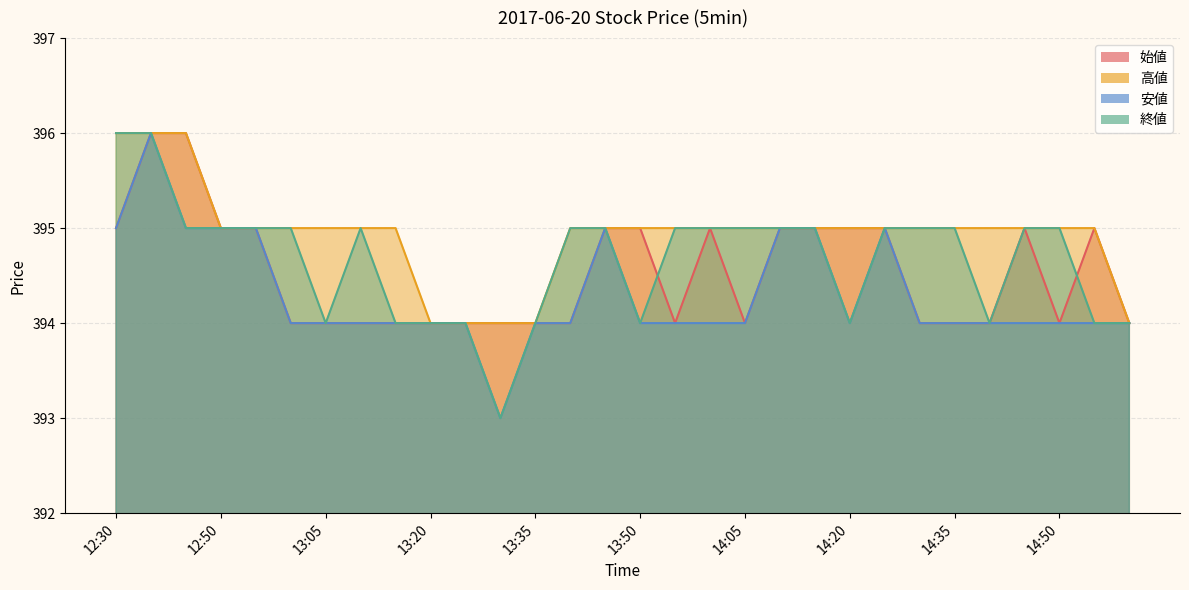

Is it true that 終値 equals 267 at 13:05?

False